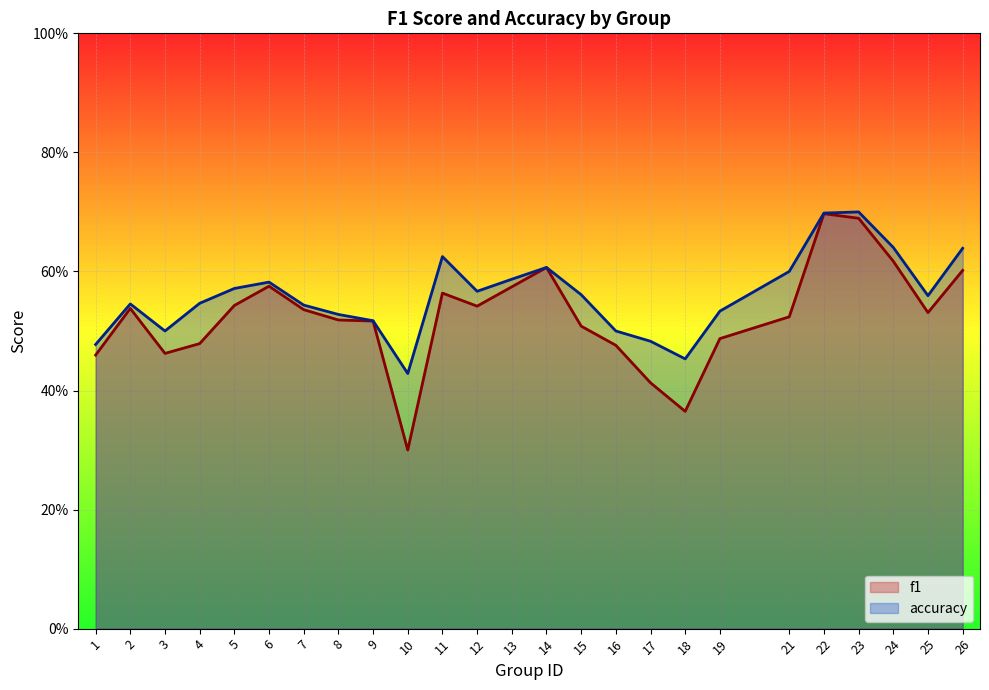

True or false: accuracy and f1 intersect in this chart.

False